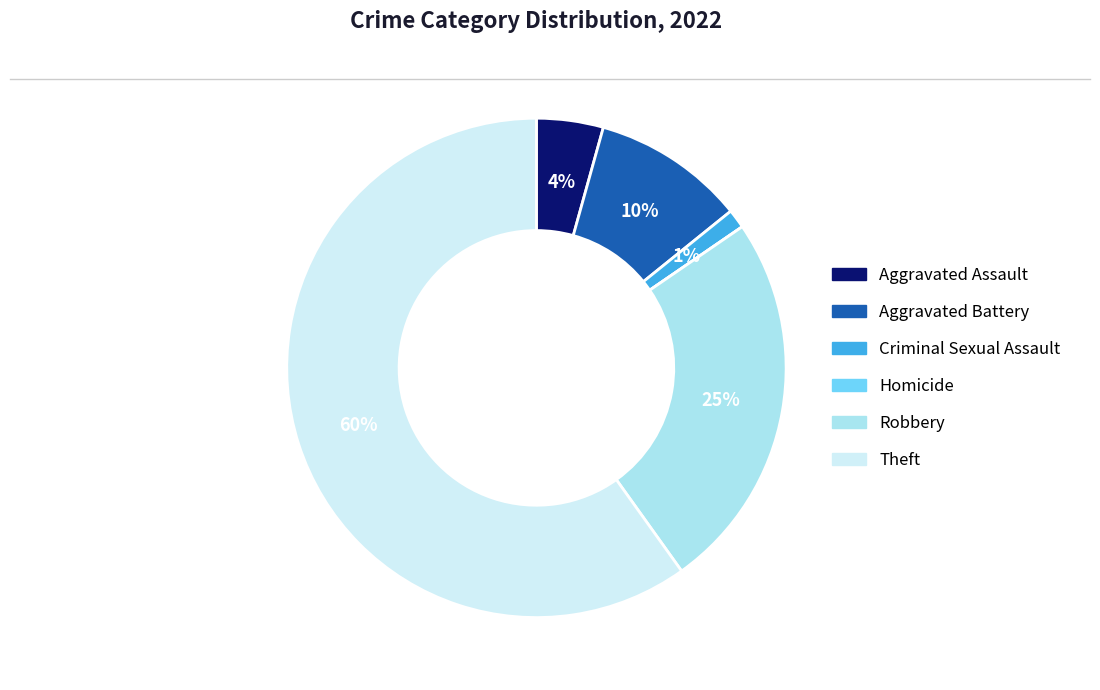

To the nearest percent, what is the difference between the largest and smallest slice percentages?

60%